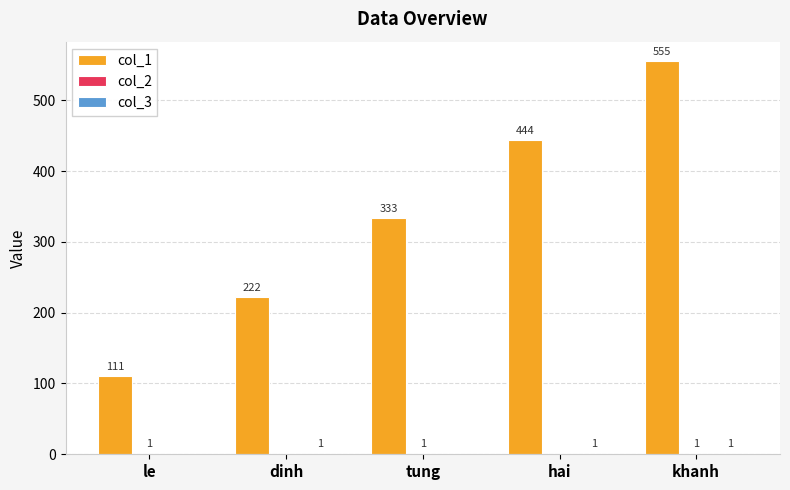

Which series changed the most between le and khanh?

col_1